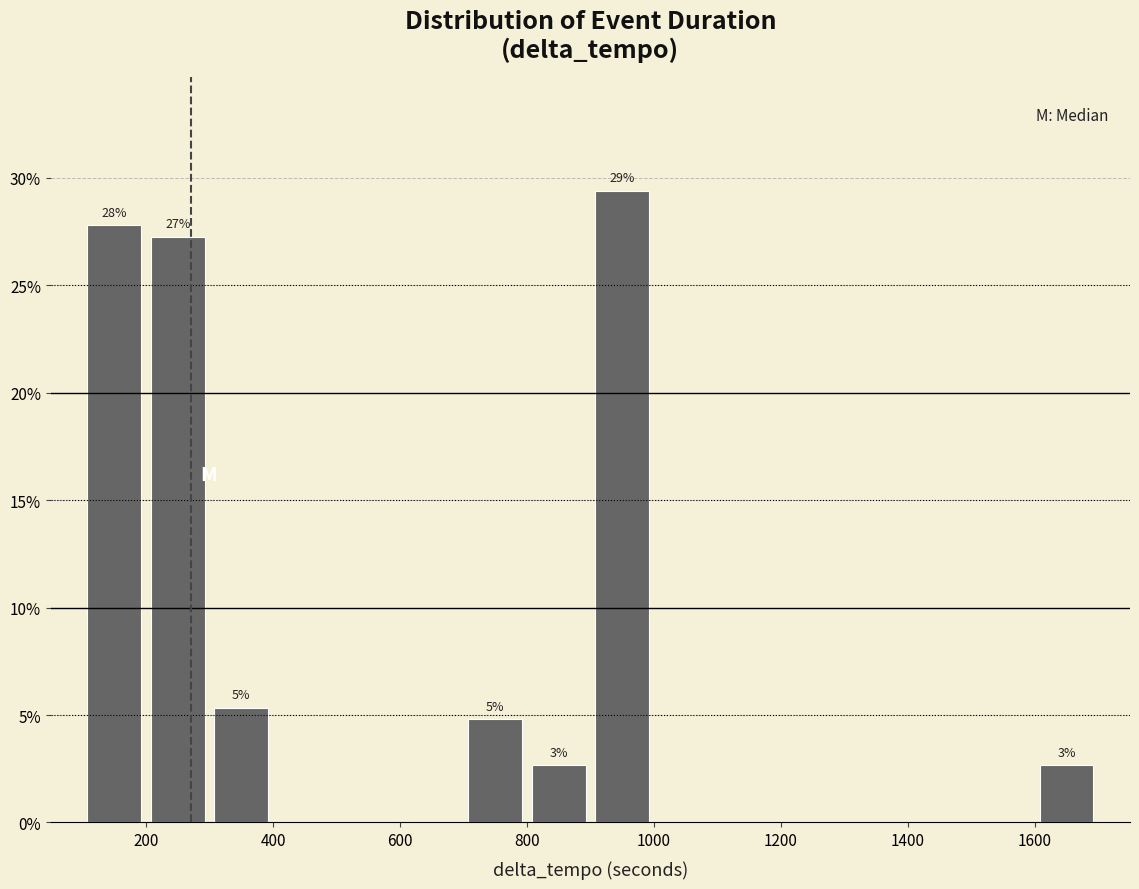

Over which range of the x-axis is the bar tallest?

900 to 1000